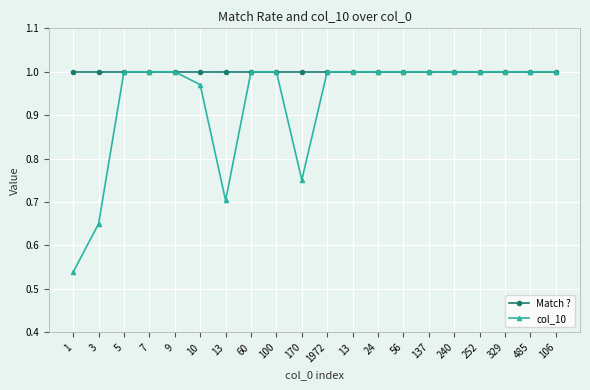

How many series are shown in this chart?

2